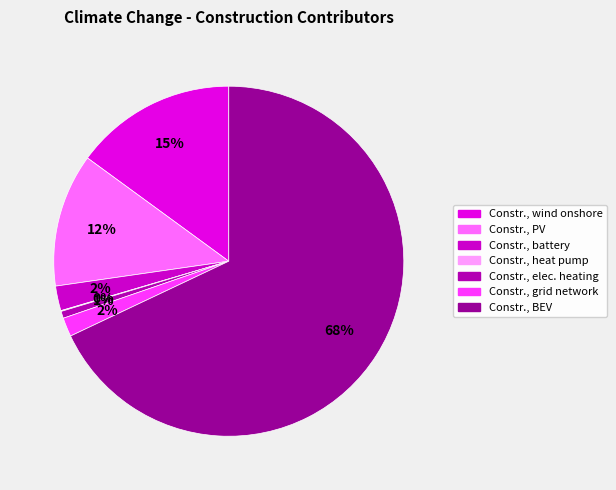

To the nearest percent, what is the difference between the largest and smallest slice percentages?

68%